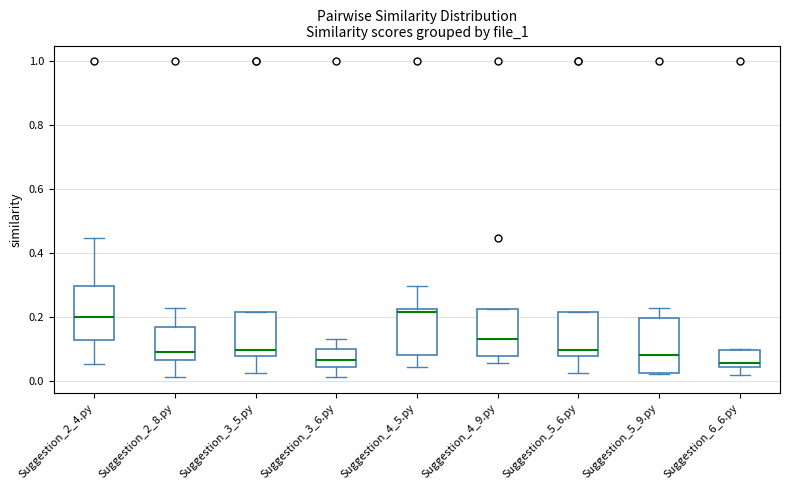

Where does the upper whisker of the box for Suggestion_5_9.py end on the y-axis? The values are not printed on the chart, so give them approximately, as read against the axis.

0.24